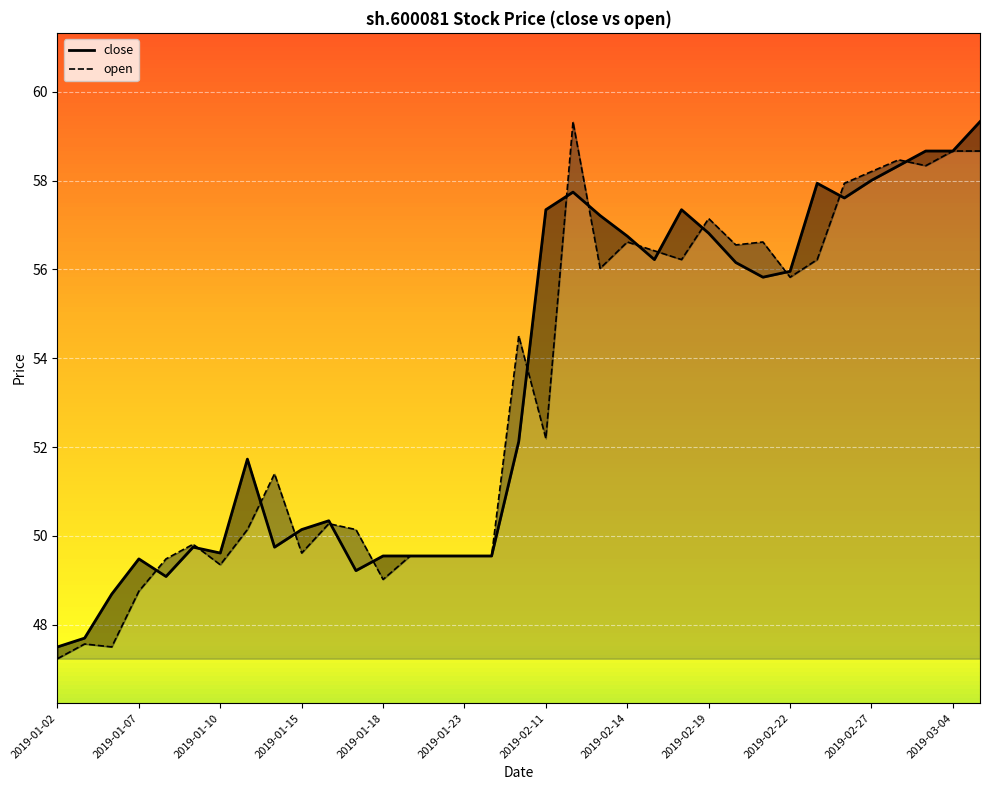

What is the total value across all series at 2019-01-10?

99.0